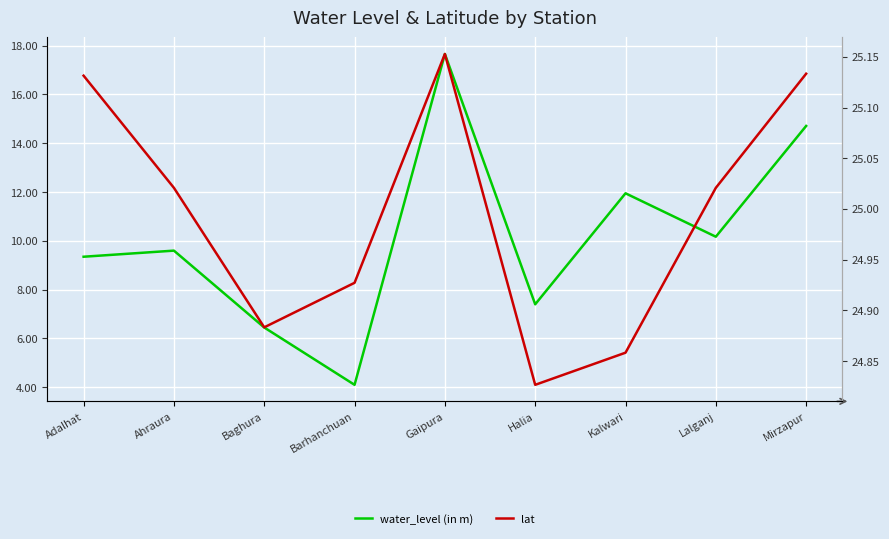

What is the label of the 1st point from the left?

Adalhat